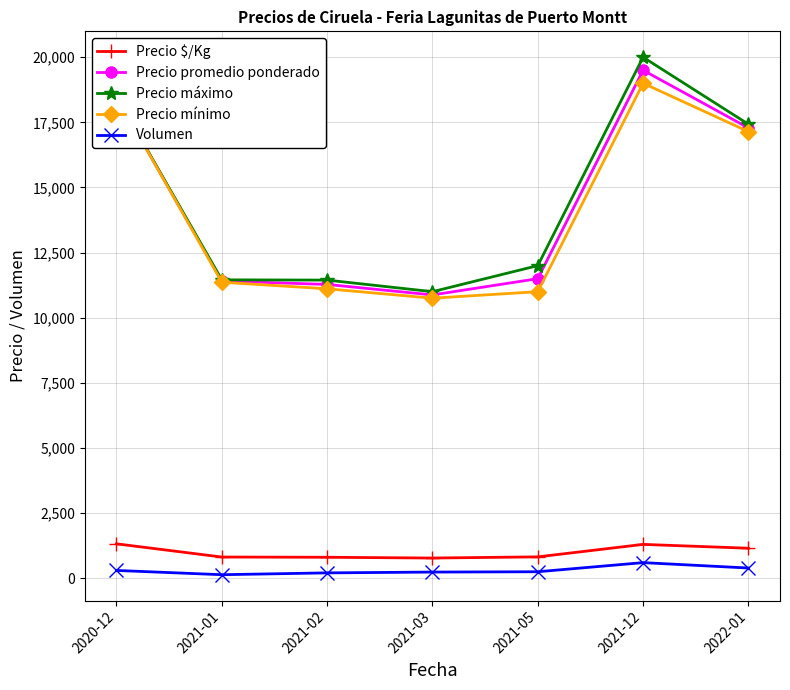

True or false: Precio $/Kg has more than 0 interior local peaks.

True